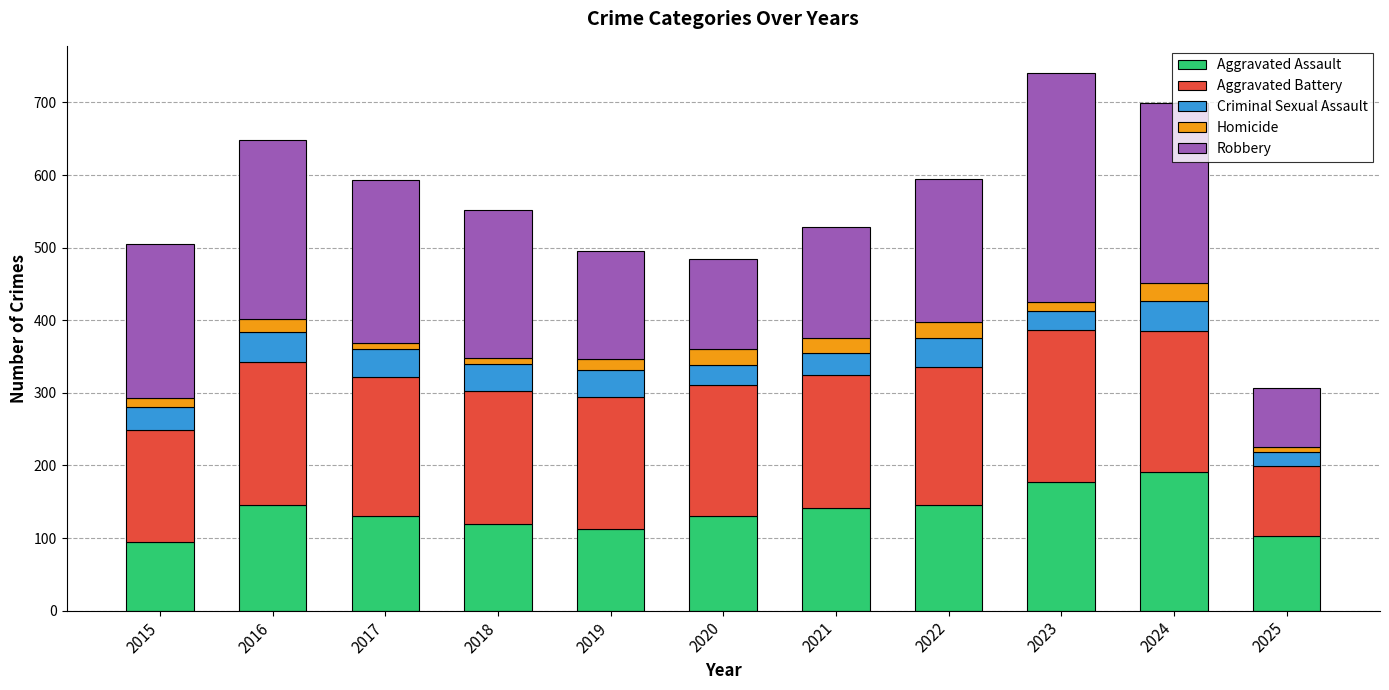

What is the minimum value for Aggravated Assault?

95